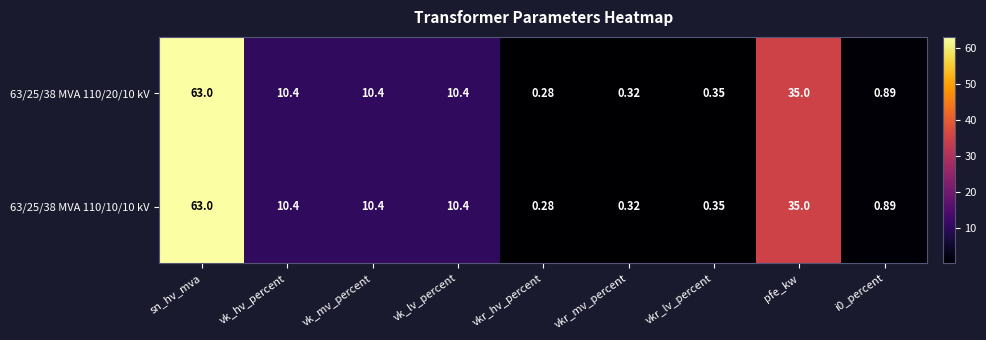

At which label does 63/25/38 MVA 110/10/10 kV first exceed 10?

sn_hv_mva